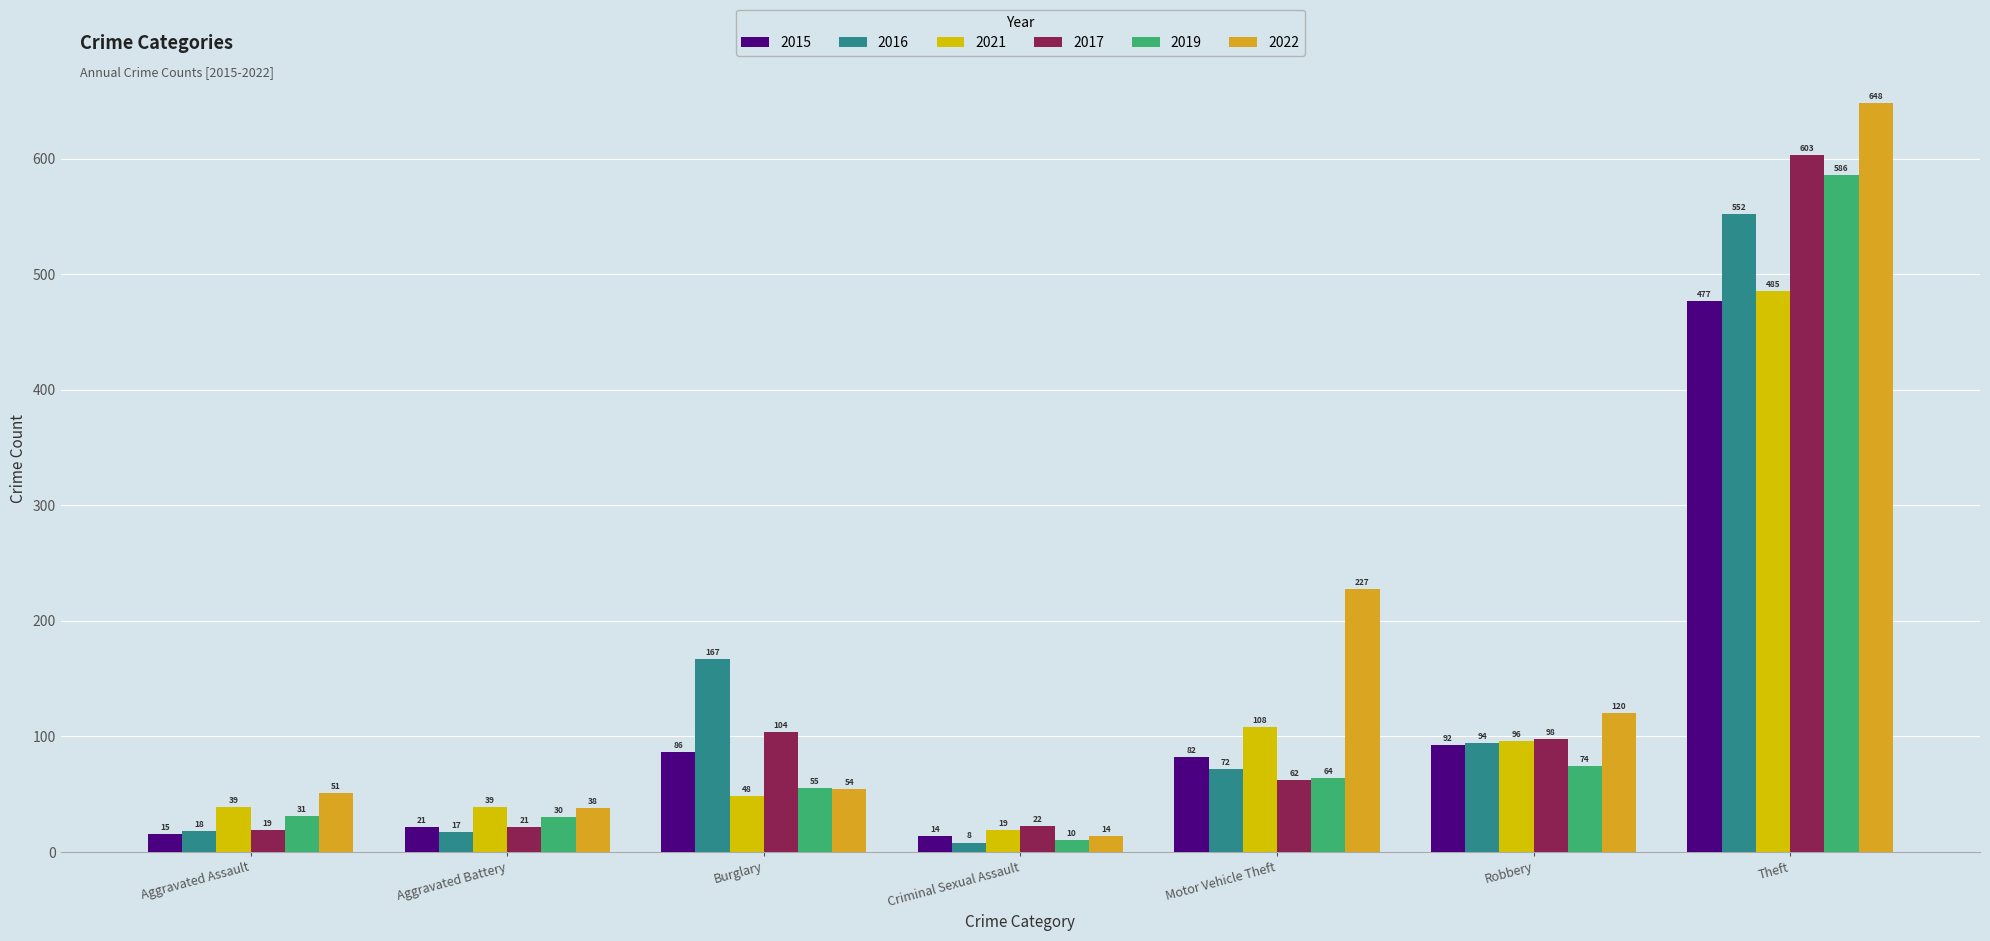

Which series has the widest spread of values?

2022